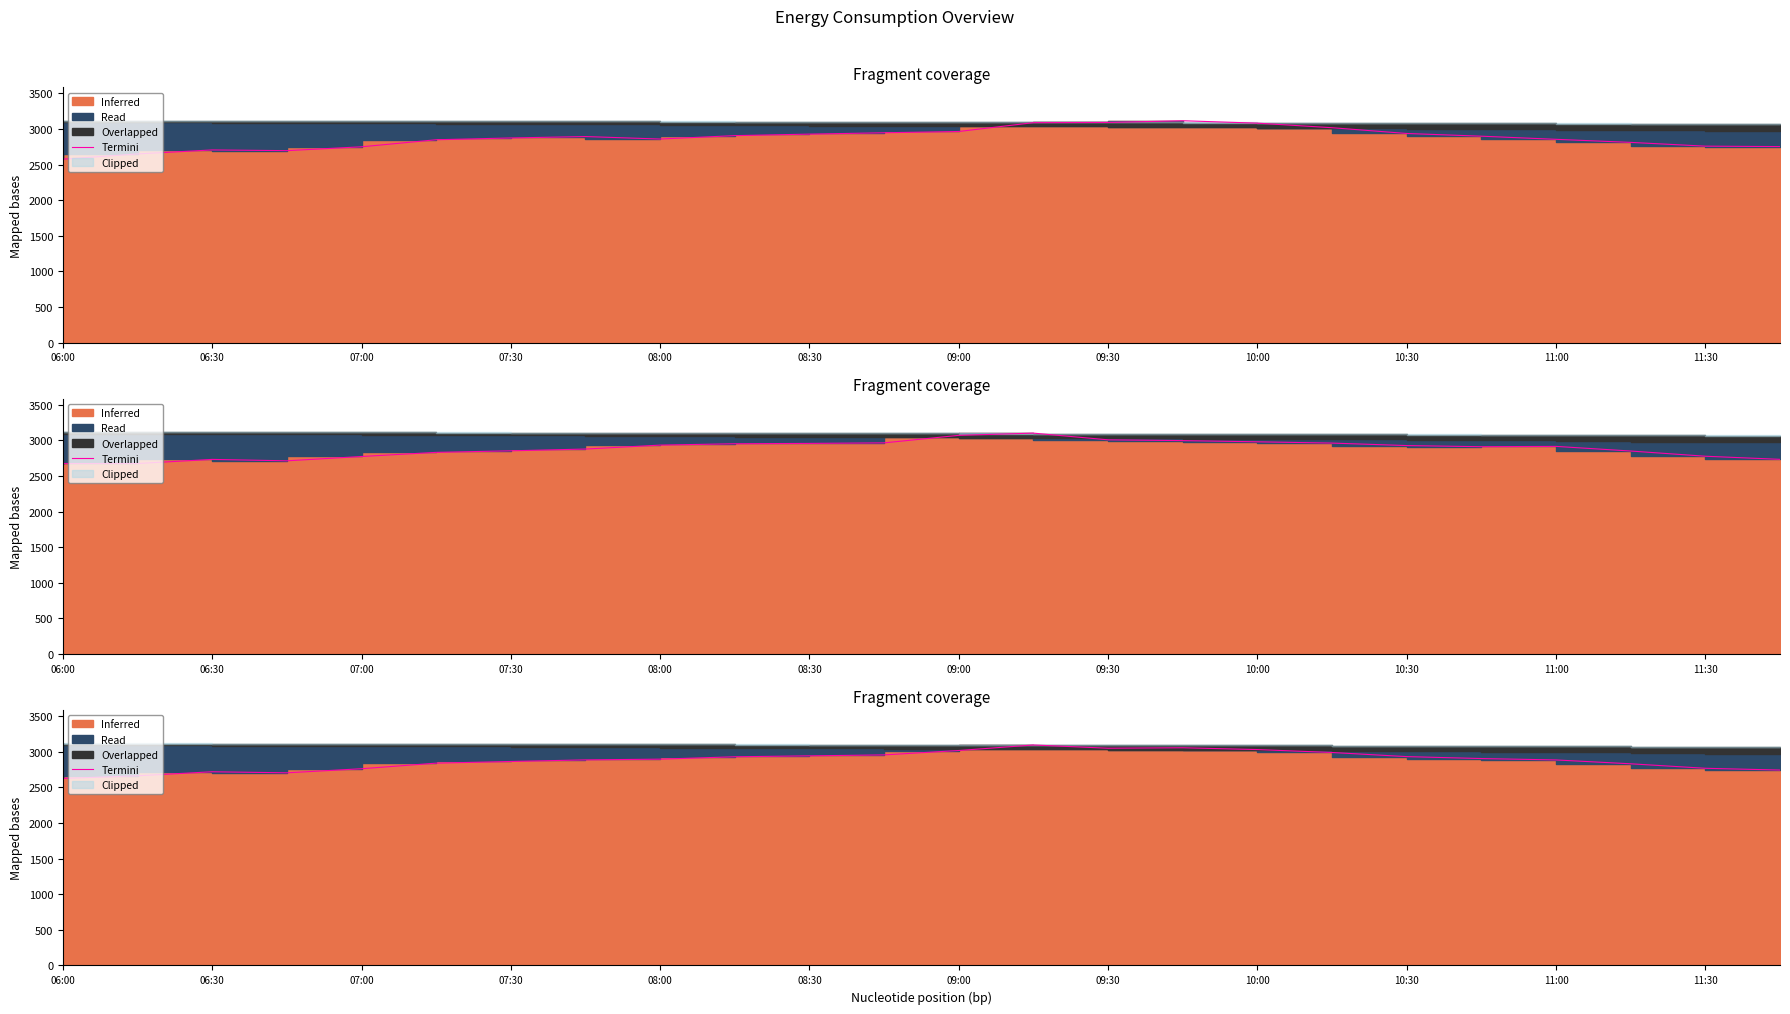

Reading left to right, extract all data points from this chart.

2625.6	2662.8	2719.5	2704.6	2761.9	2840.4	2863.8	2886.2	2896.4	2929.8	2942.9	2956.1	3018.0	3095.4	3049.9	3056.4	3031.1	2990.0	2932.2	2905.1	2885.4	2831.3	2768.3	2743.4